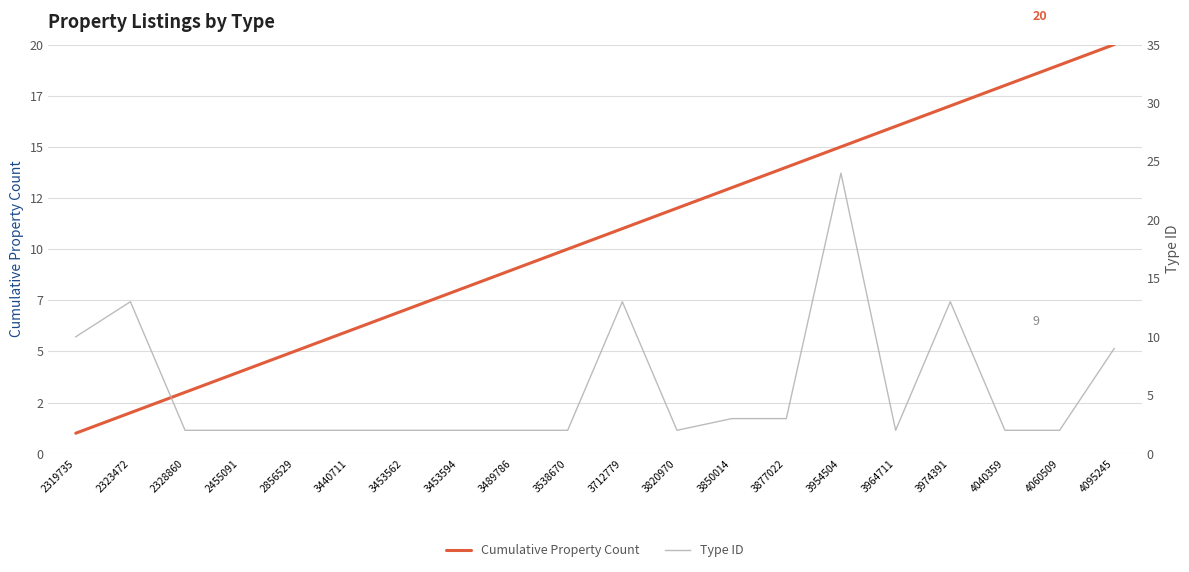

What is the greatest value displayed?

24